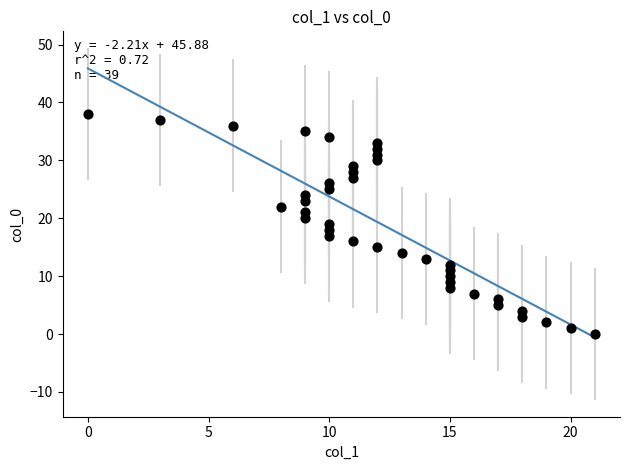

What is the range of Y values (max minus min)?

38